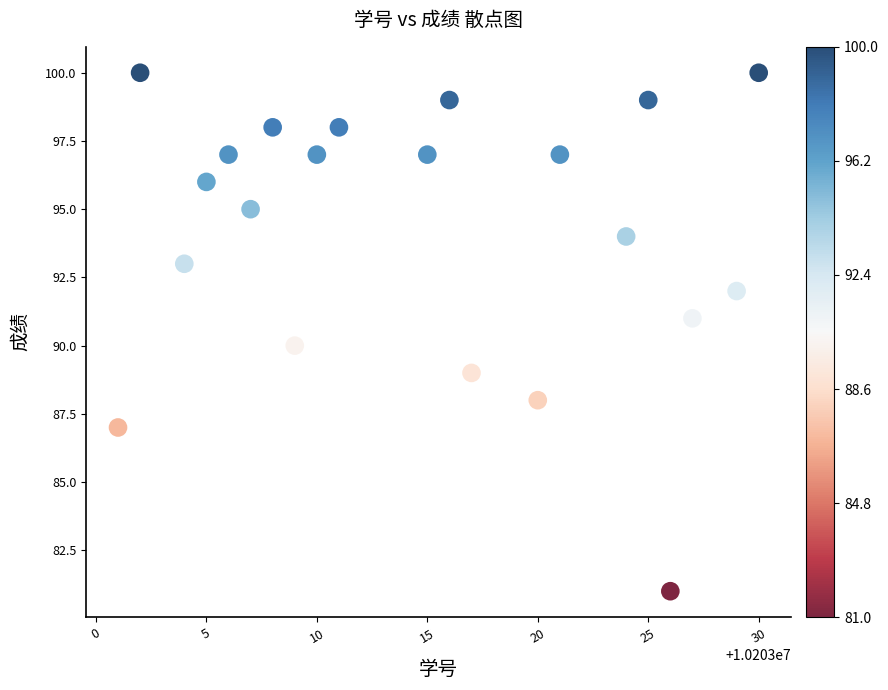

What is the range of Y values (max minus min)?

19